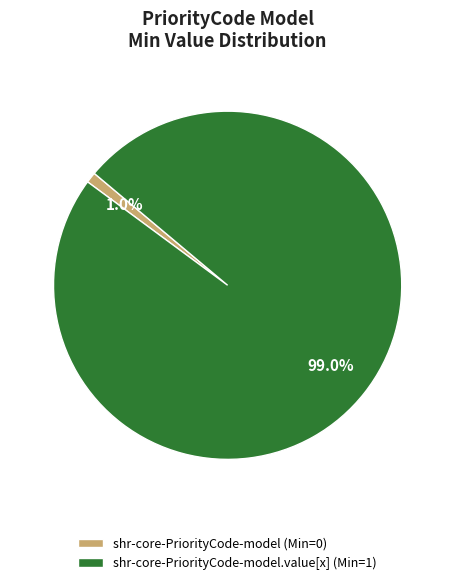

Is there any slice that represents more than half of the pie?

Yes